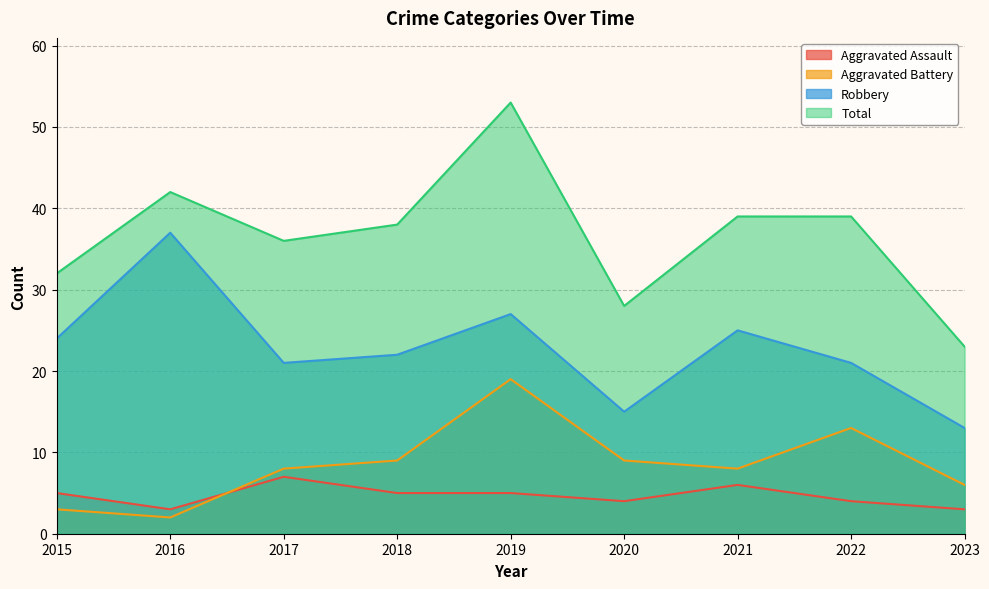

Which series has the widest spread of values?

Total